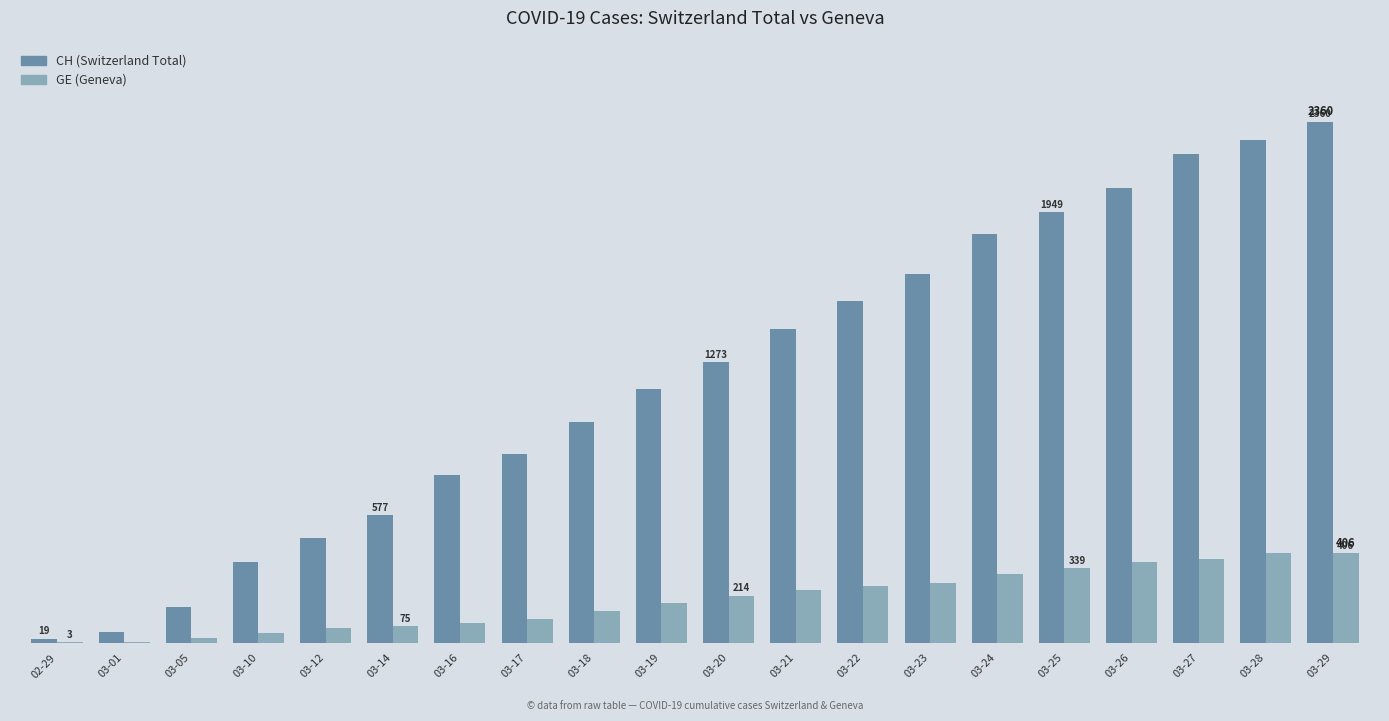

What is the label of the 3rd bar from the left?

03-05